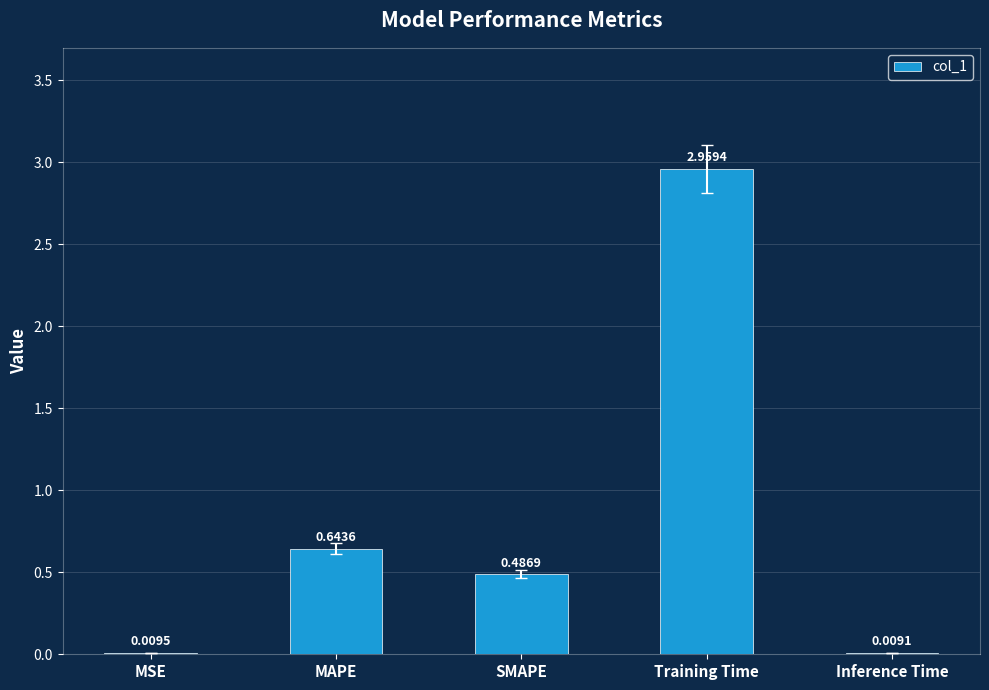

Where is the data nearest to the value 1?

MAPE